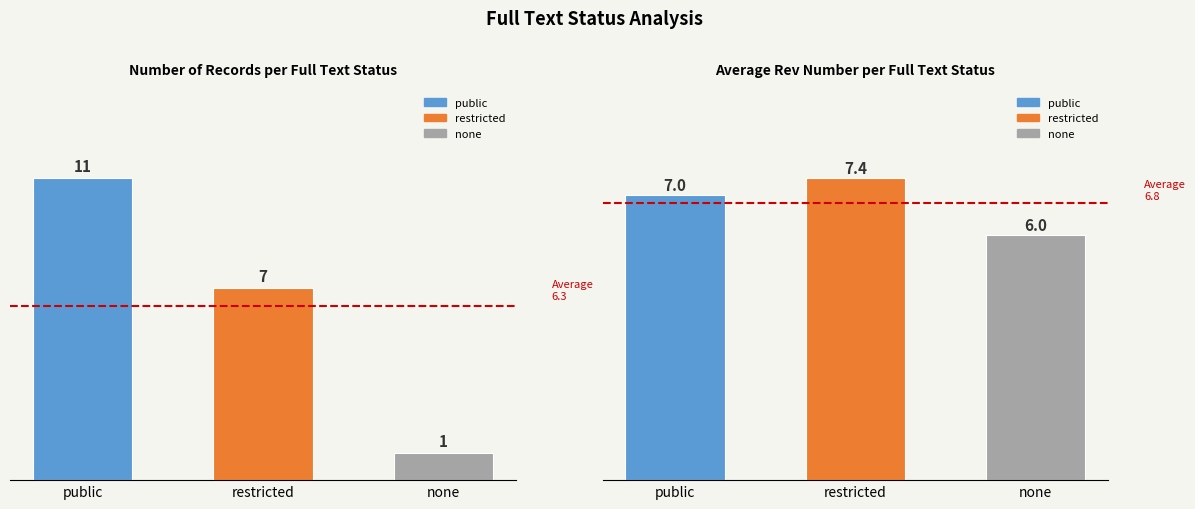

The Count series shows 0.2 at none. True or false?

False